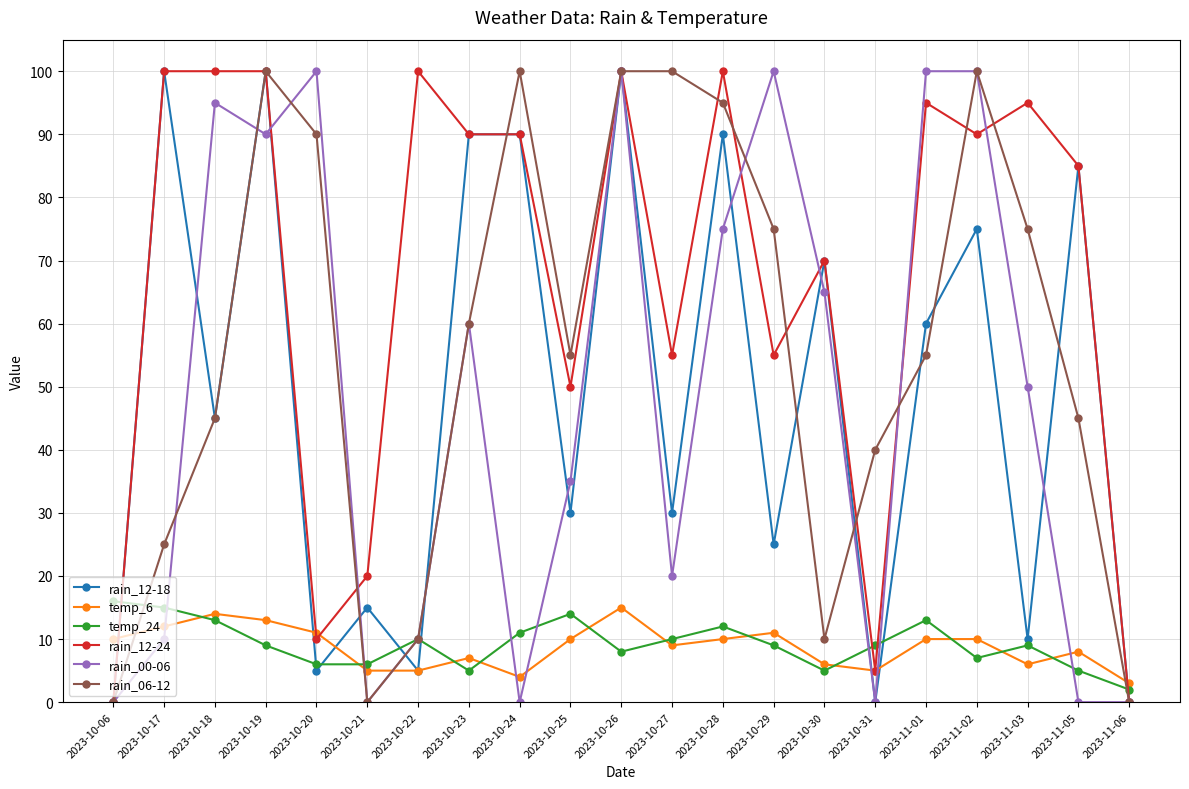

Does the chart have visible grid lines?

Yes